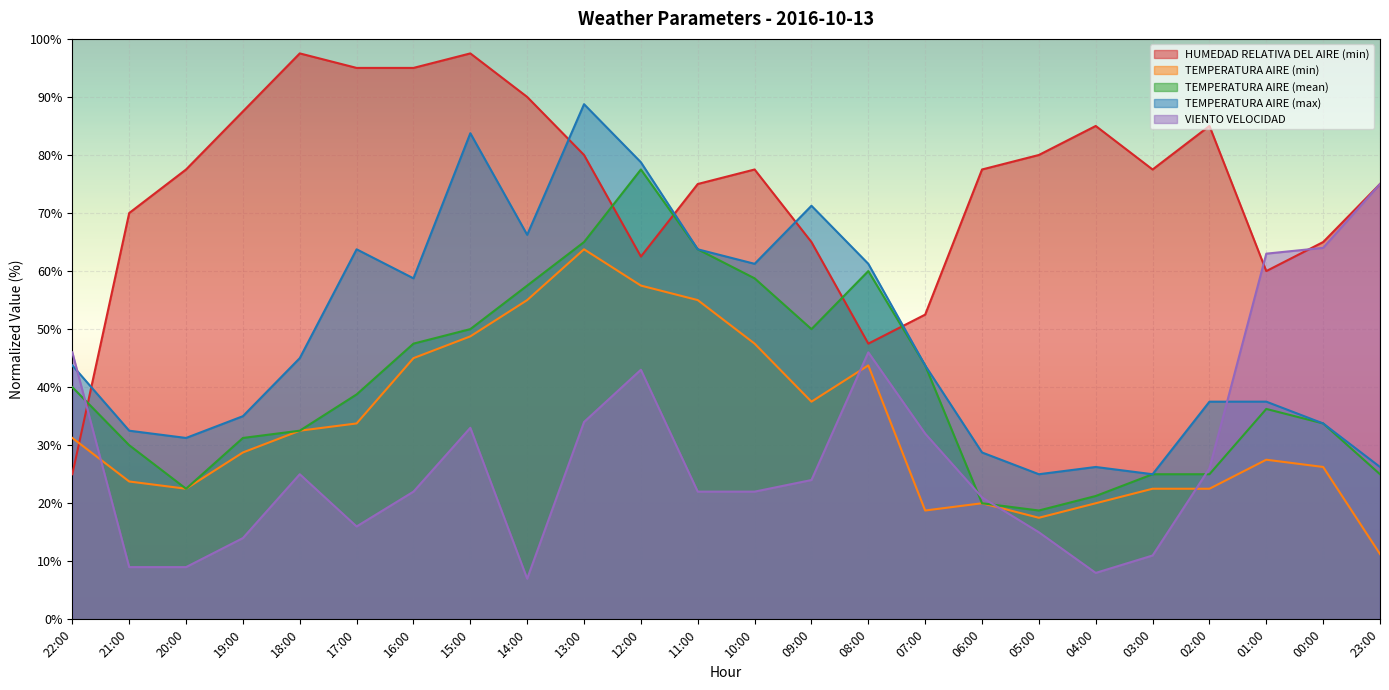

True or false: TEMPERATURA AIRE (max) has more than 2 interior local peaks.

True